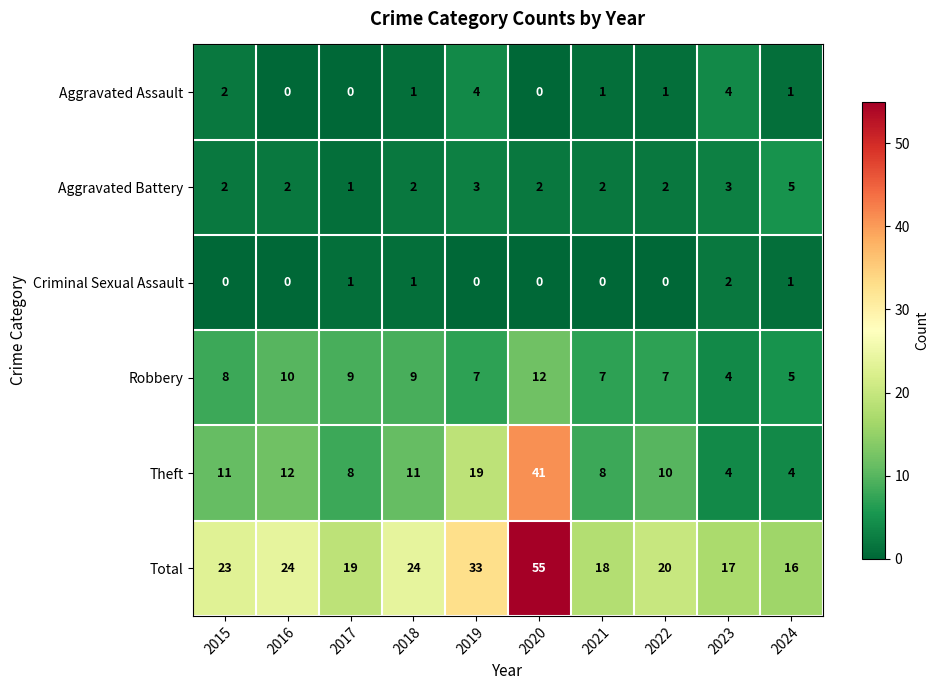

Between 2017 and 2023, which series saw the biggest shift?

Robbery